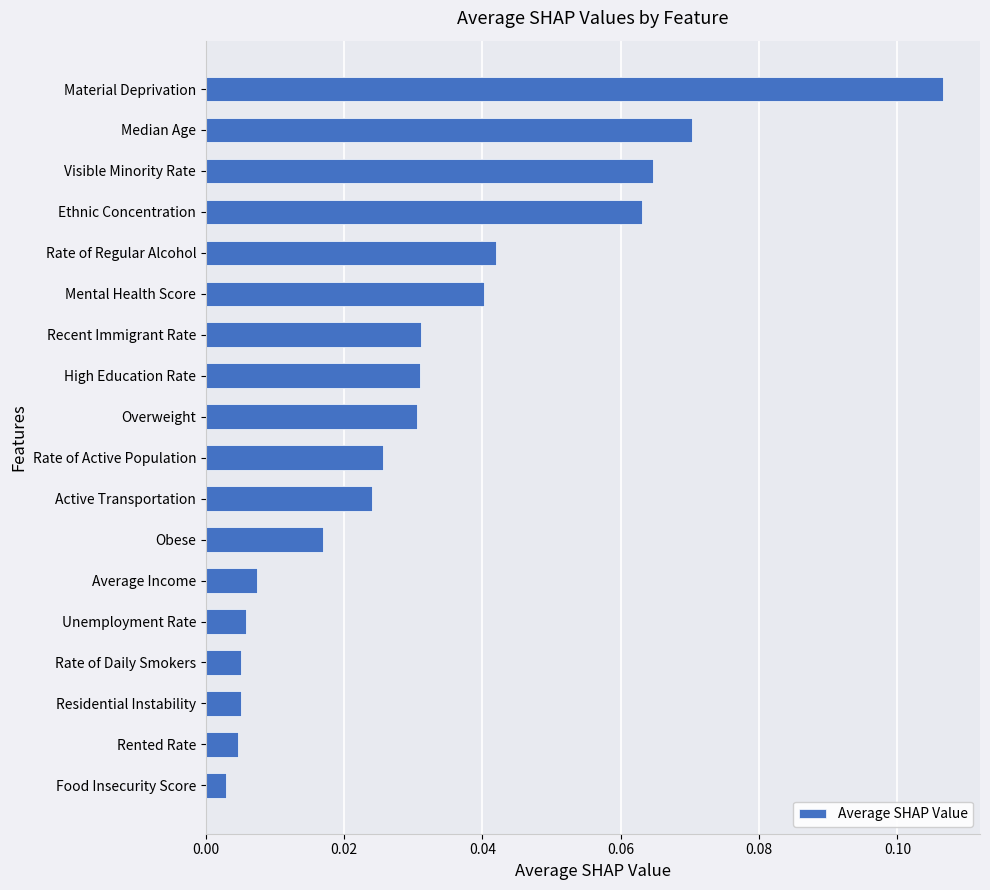

Which label corresponds to the largest value in the chart?

Material Deprivation